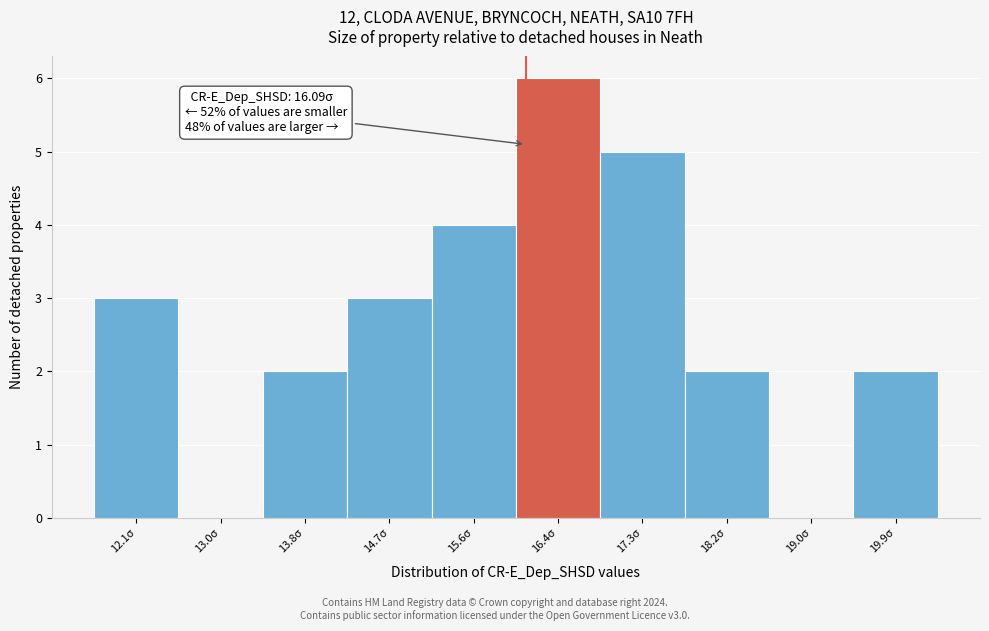

Which range on the x-axis has the tallest bar?

16.0 to 16.9